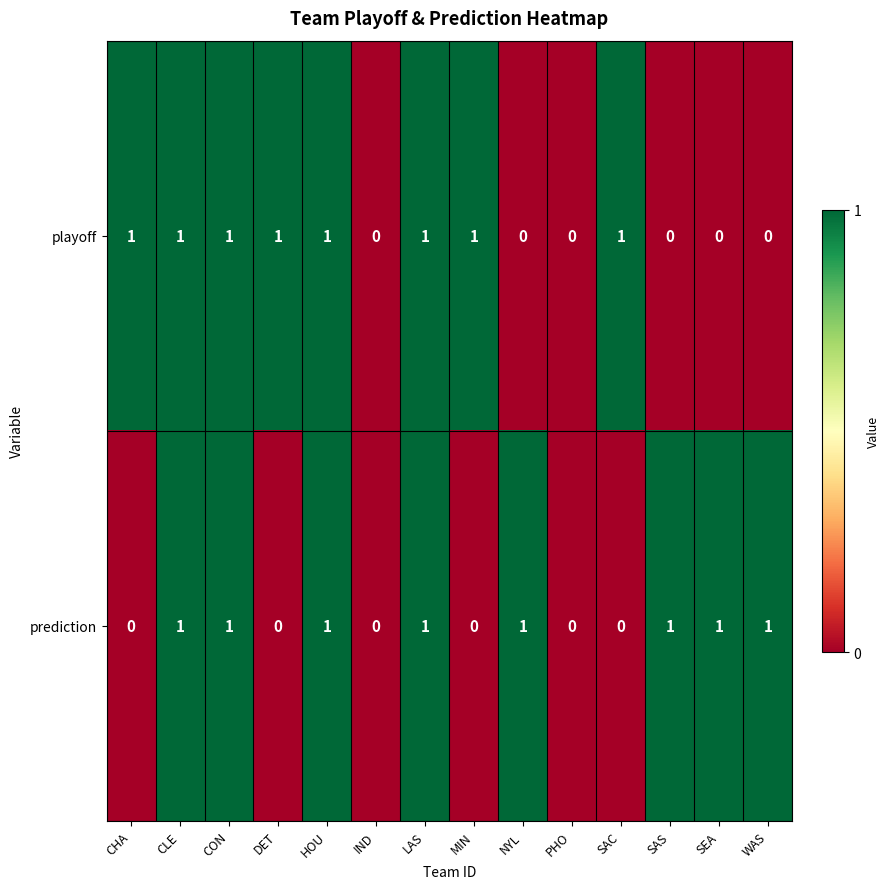

How many playoff values are between 0 and 1?

14